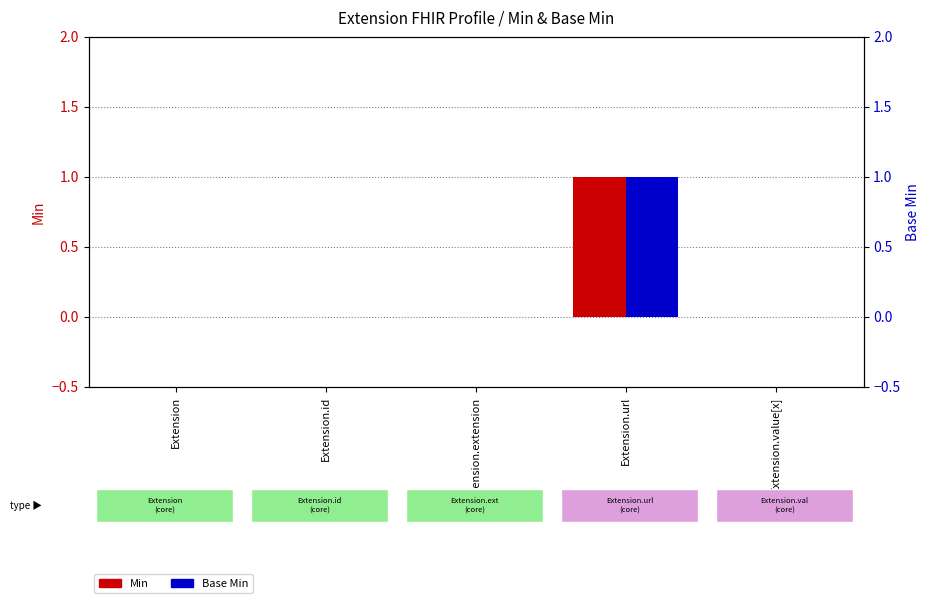

Which series has the largest total across all categories?

Min